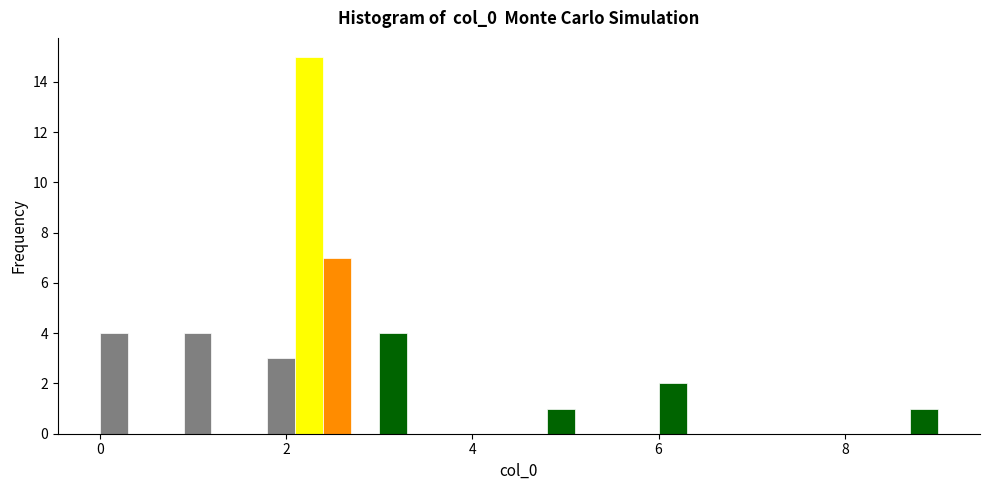

Read against the x-axis, roughly where is the centre of the tallest bar?

2.2